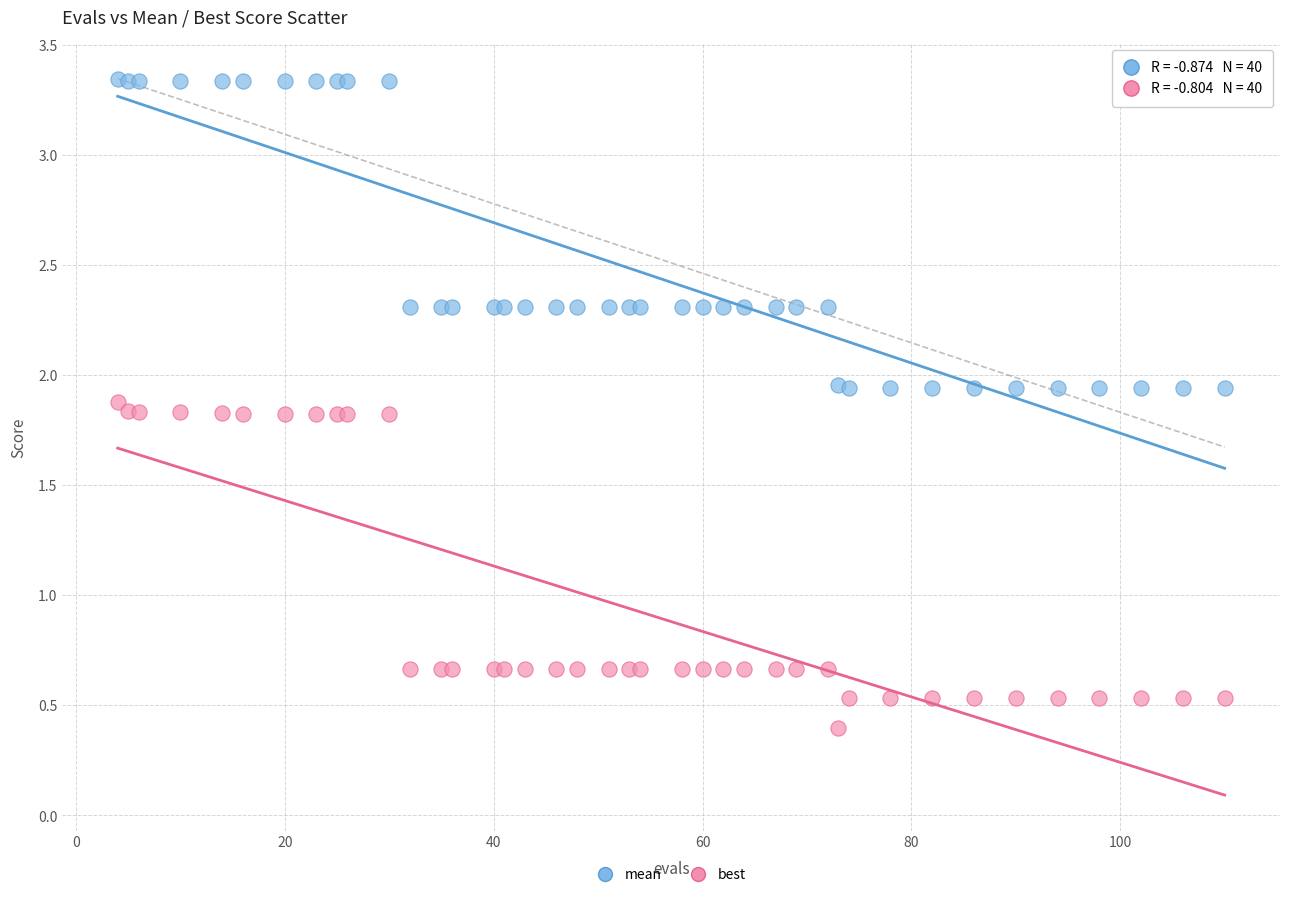

Which series has the widest spread of Y values?

best